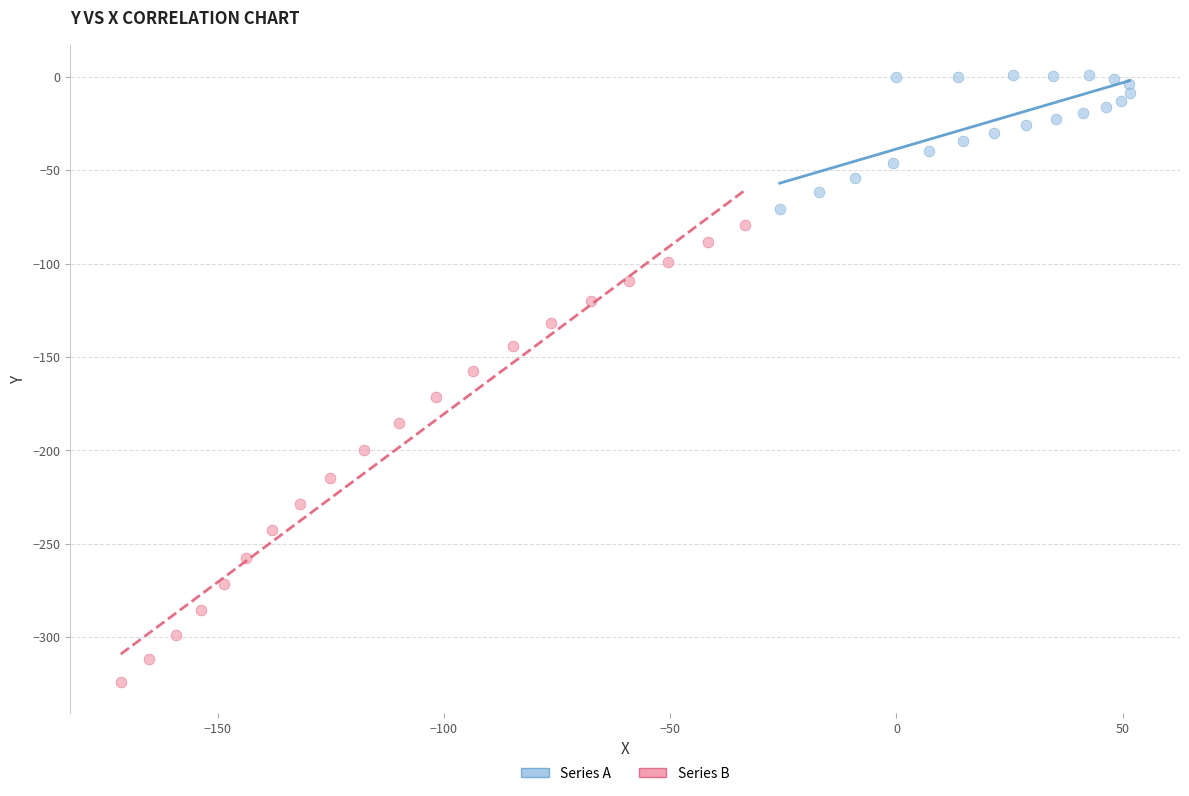

Which series contains the lowest Y value?

Series B